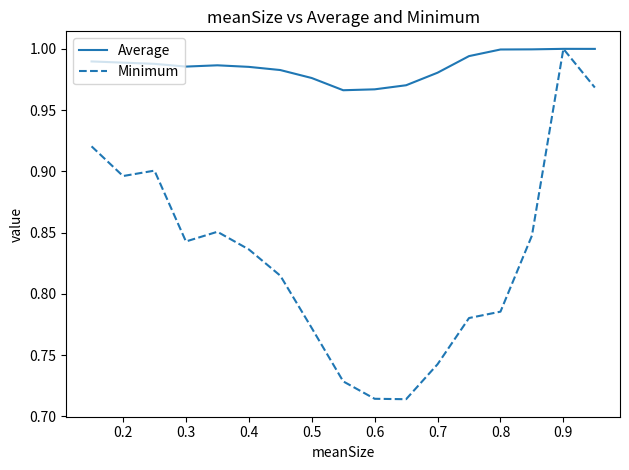

Which series has the largest range (max minus min)?

Minimum